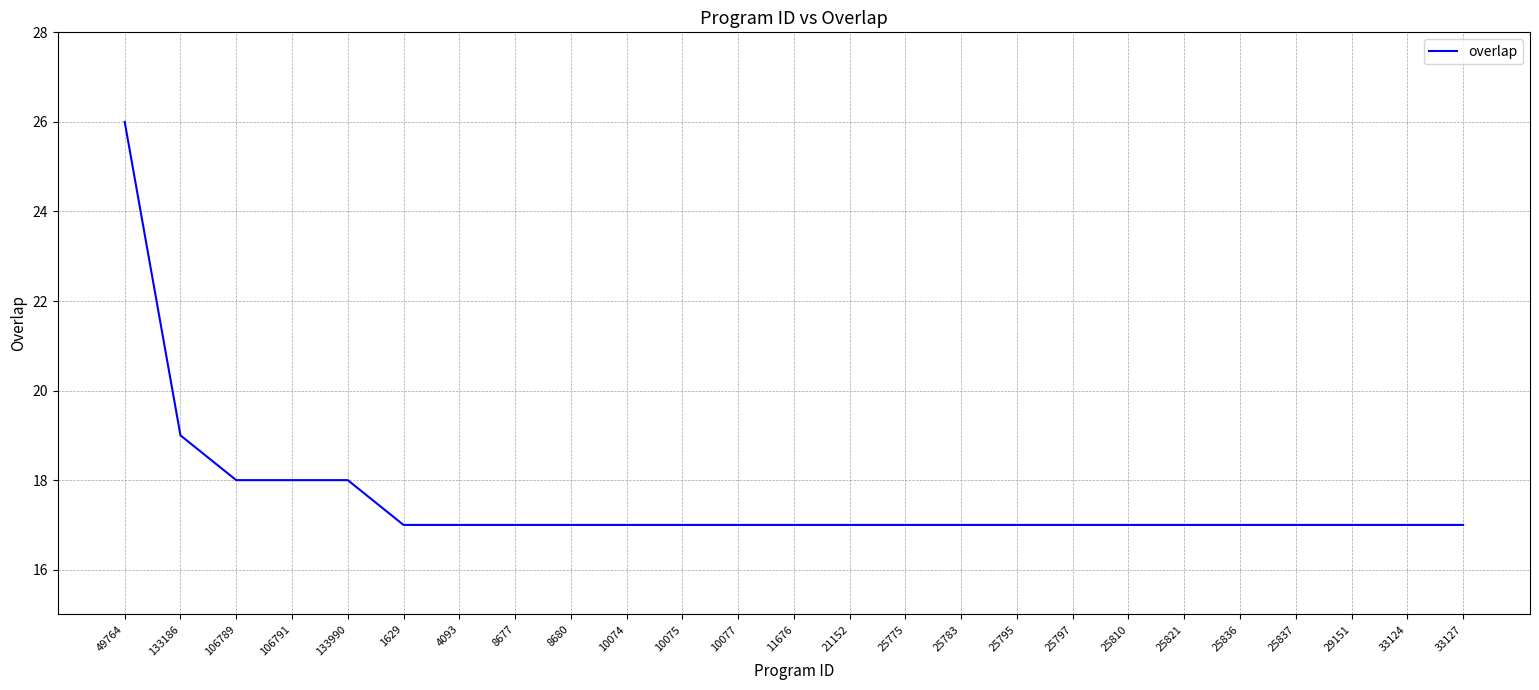

Does the chart display data point markers on the line(s)?

No